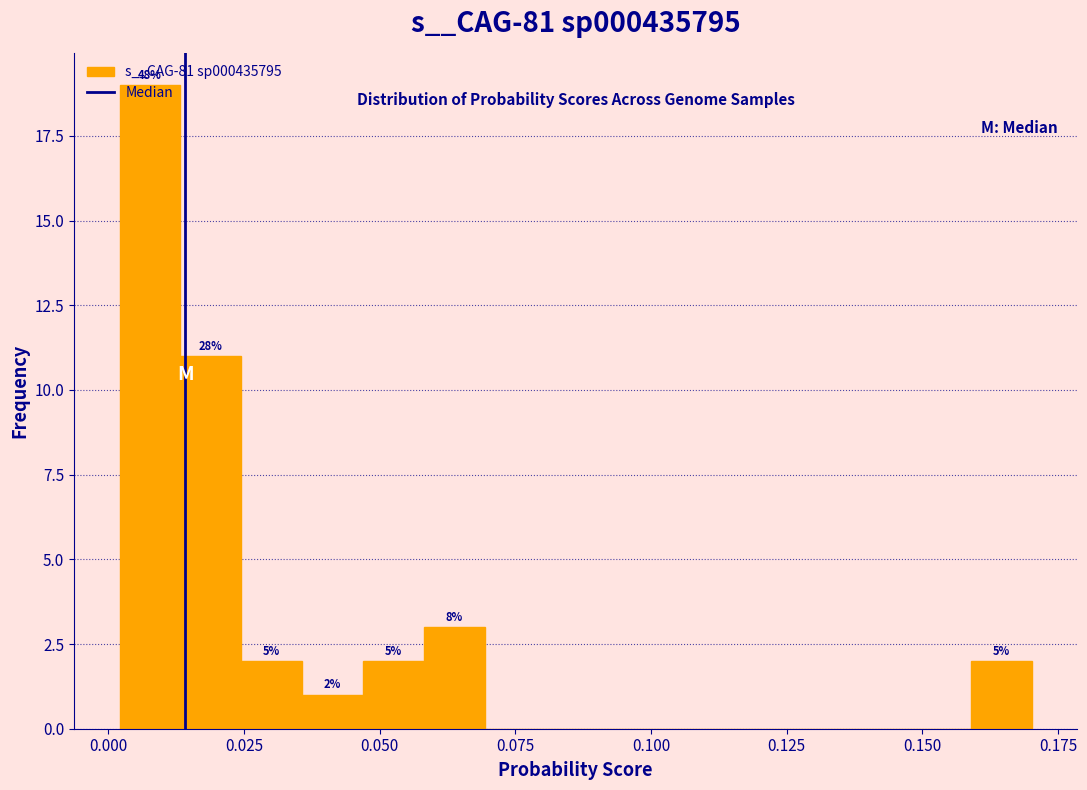

Read against the x-axis, roughly where is the centre of the tallest bar?

0.010